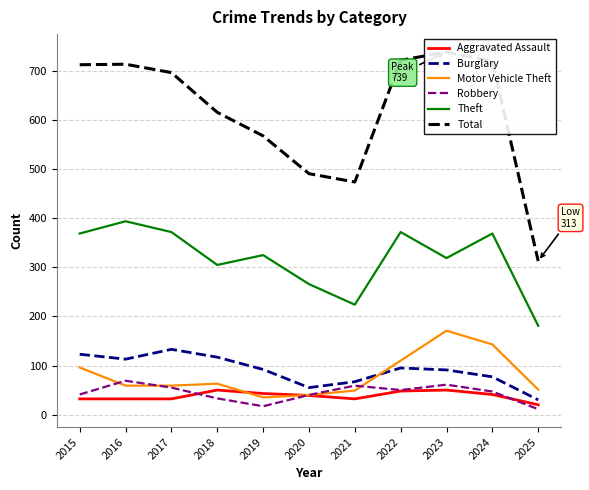

True or false: Theft has more than 0 interior local peaks.

True